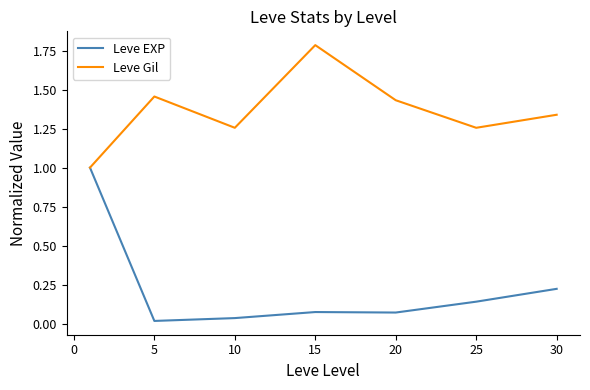

What is the maximum value shown in the chart?

1.8